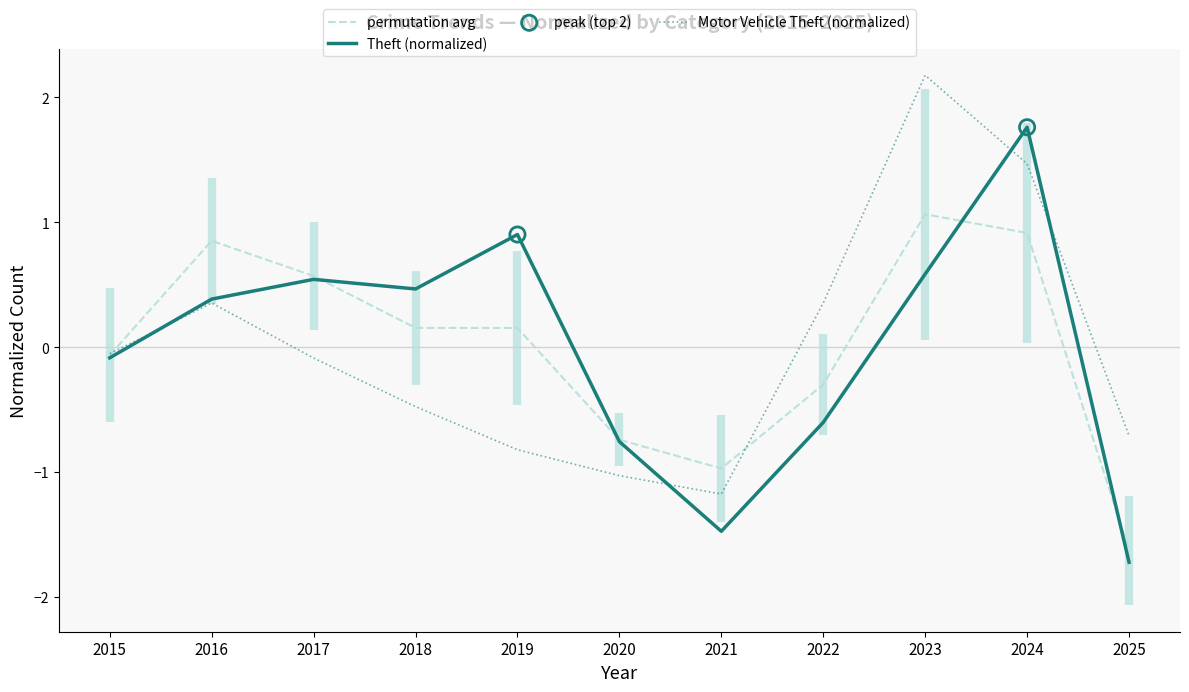

At which category is the sum across all series the highest?

2024